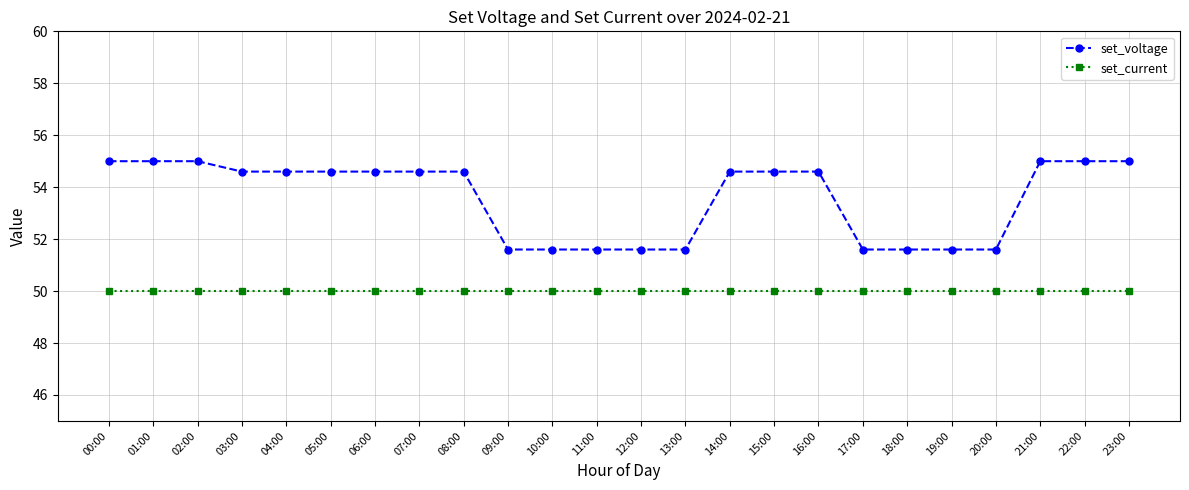

Count the number of categories in the chart.

24